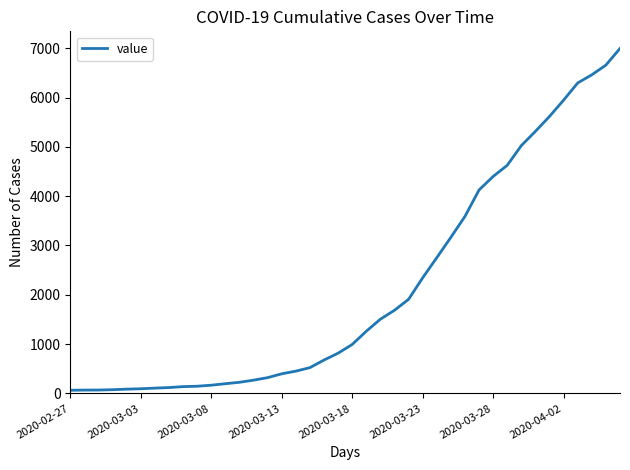

What is the difference between the maximum and minimum values?

6931